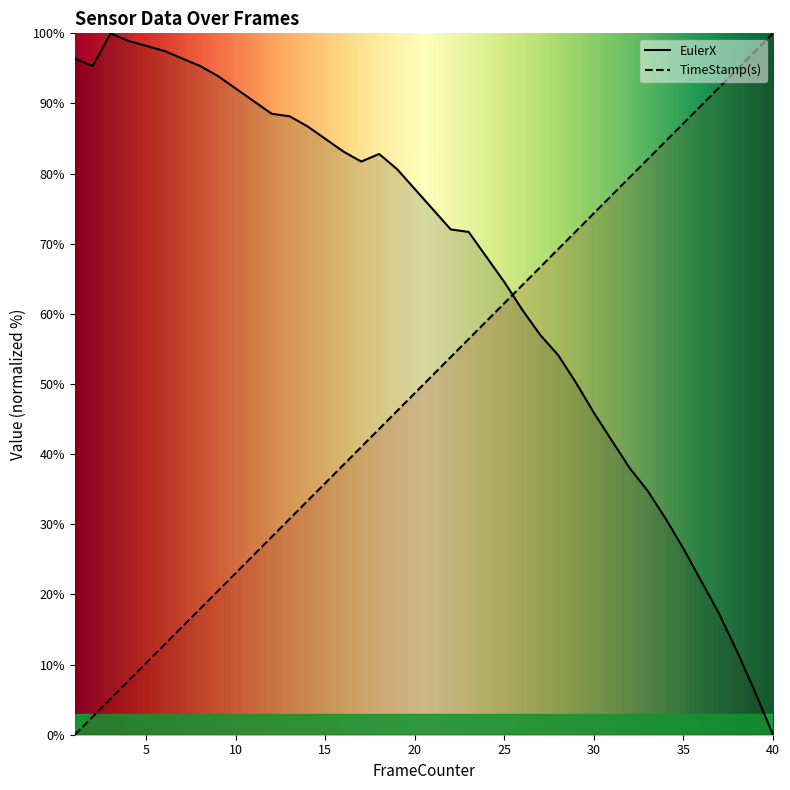

Which series has the largest total across all categories?

EulerX